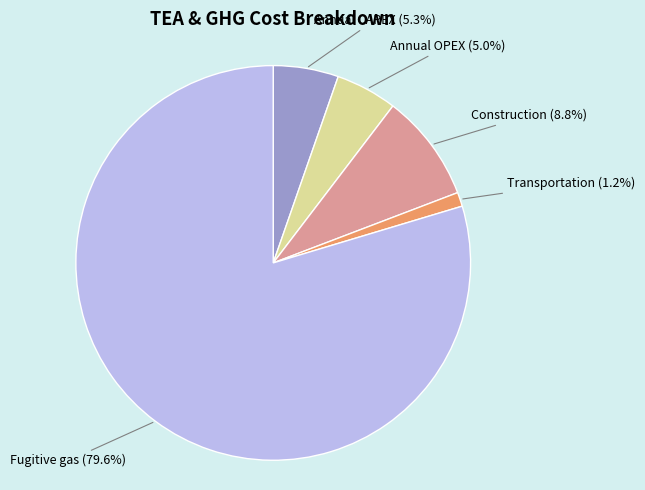

Is there any slice that represents more than half of the pie?

Yes